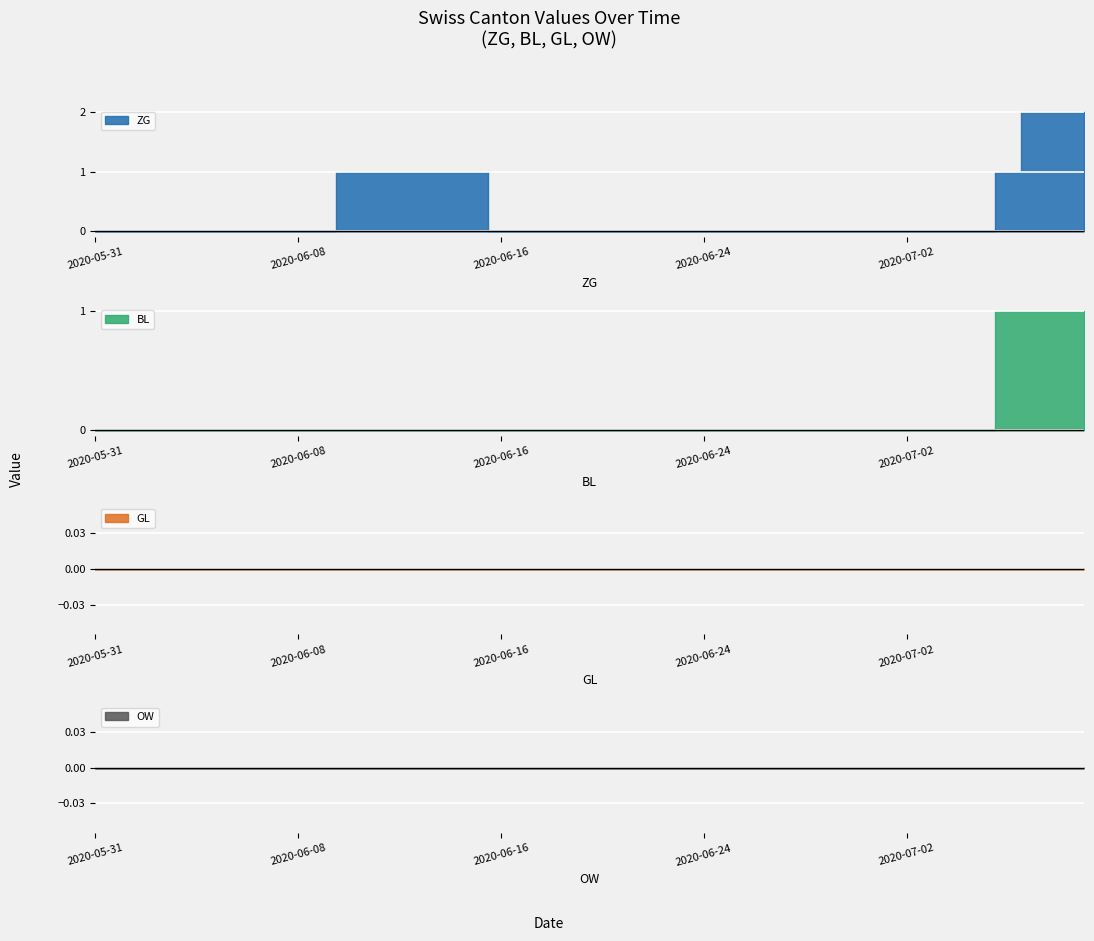

Between 2020-06-08 and 2020-06-29, which series saw the biggest shift?

ZG